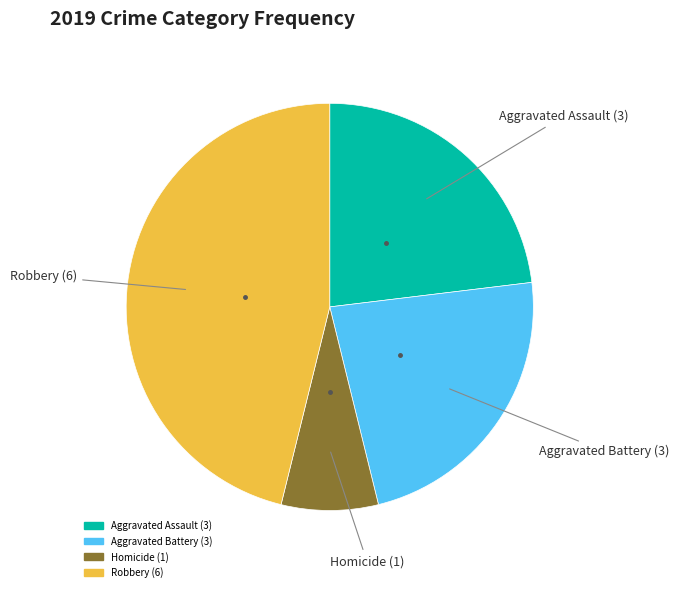

Is there any slice that represents more than half of the pie?

No